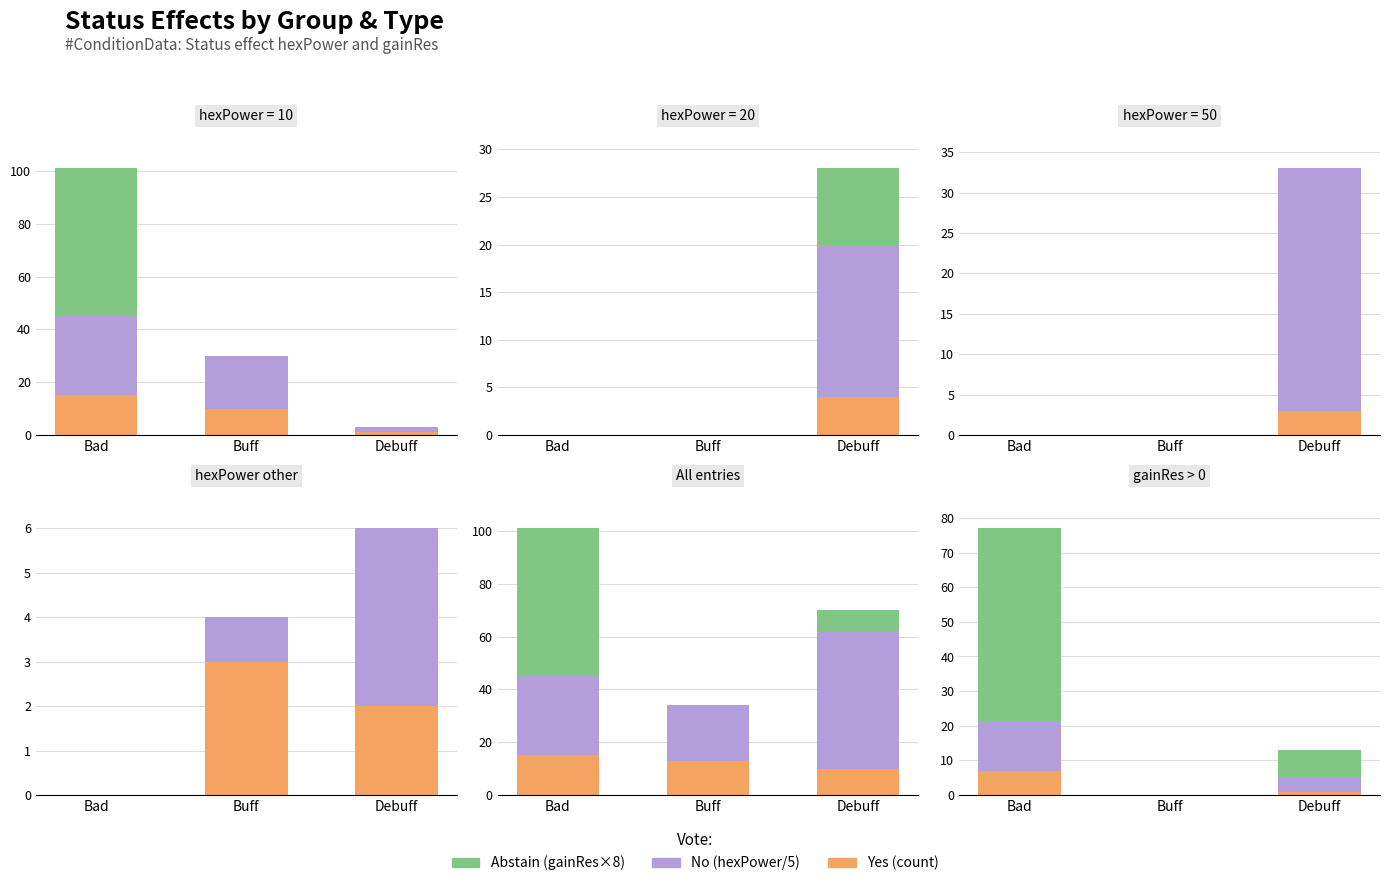

How many values in the No series exceed 4?

1